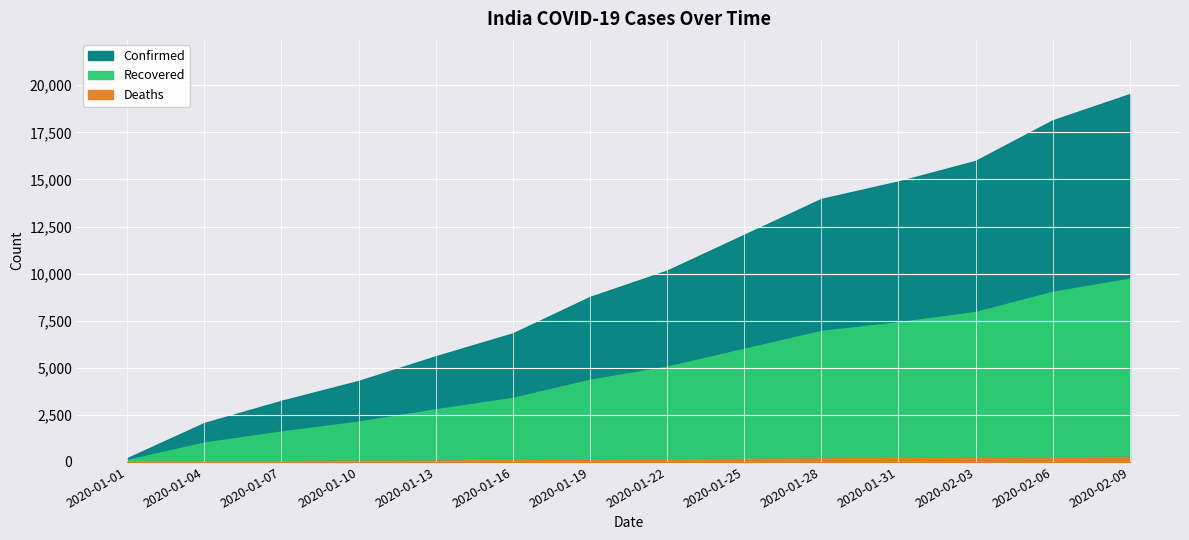

Rank the series by their maximum value, from lowest to highest.

Deaths, Recovered, Confirmed